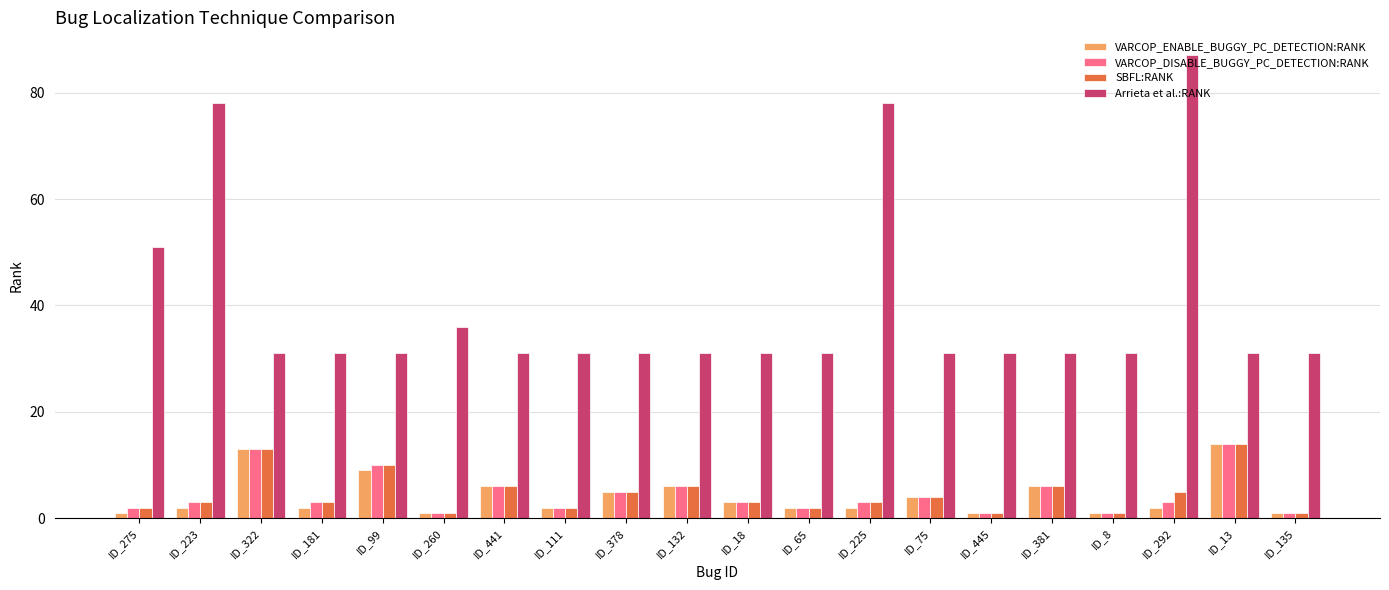

What is the value of the VARCOP_DISABLE_BUGGY_PC_DETECTION:RANK bar at the 9th from the left?

5